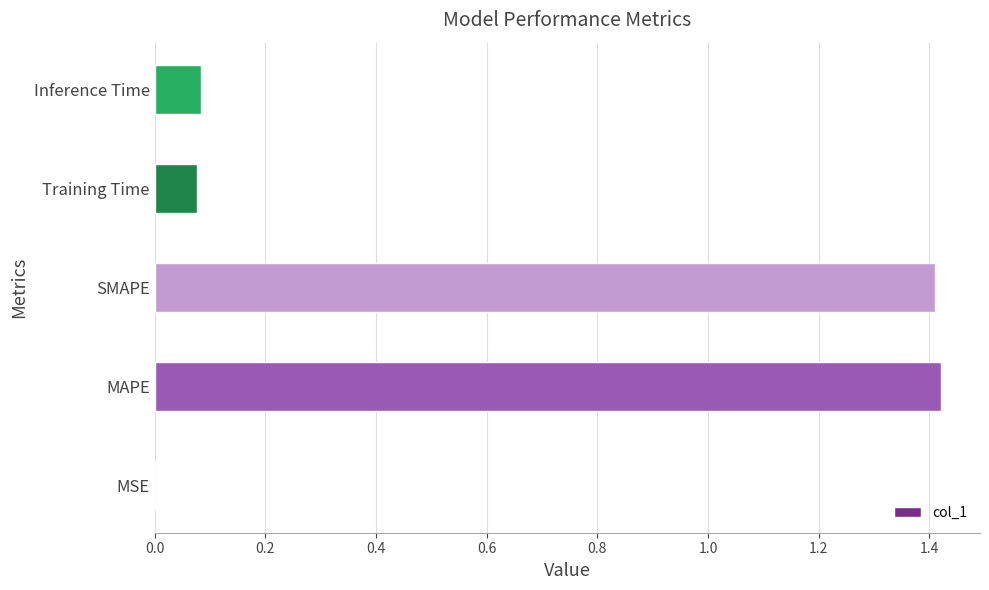

The chart shows a value of 2.0 at SMAPE. True or false?

False